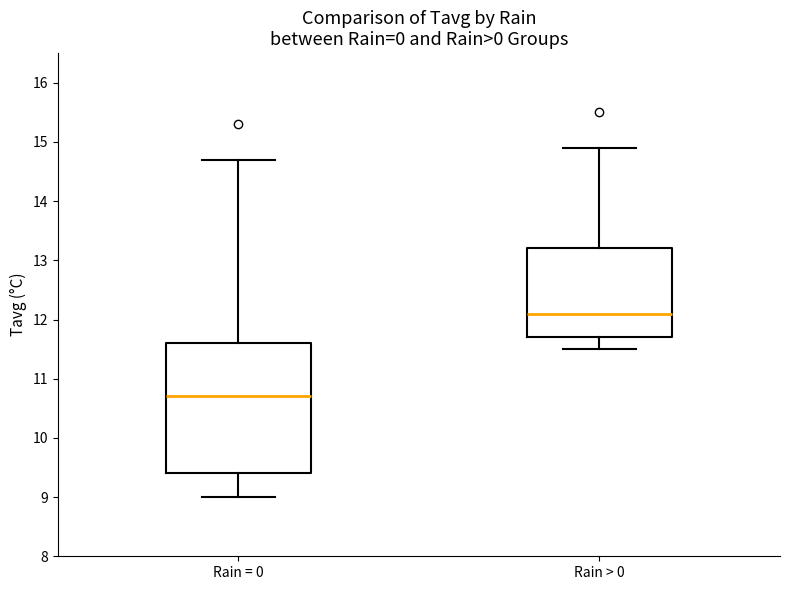

Where is the lower edge of the box for Rain = 0 on the y-axis? The values are not printed on the chart, so give them approximately, as read against the axis.

9.4